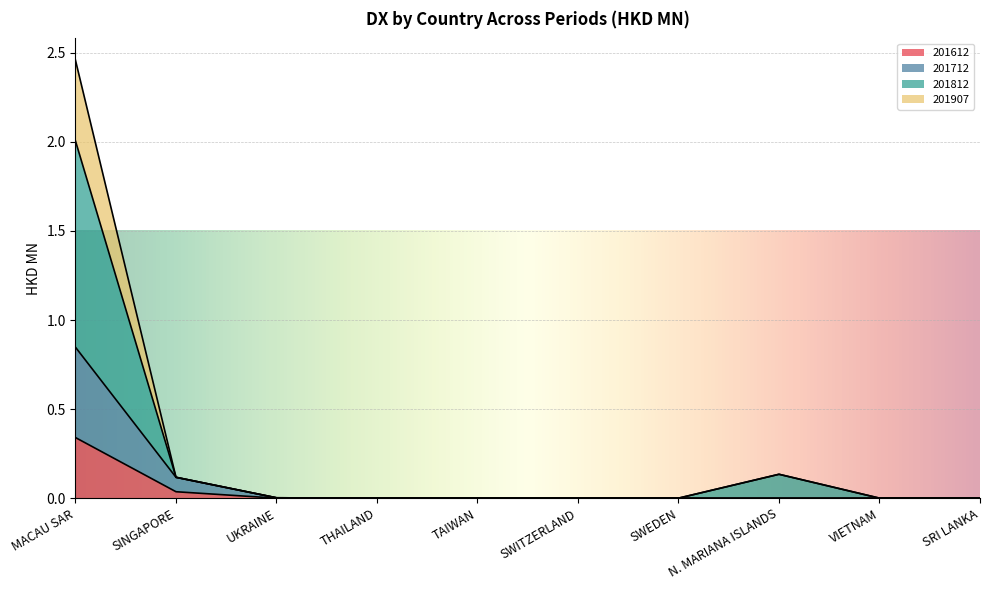

The value of 201812 at SRI LANKA is 0.0. True or false?

True